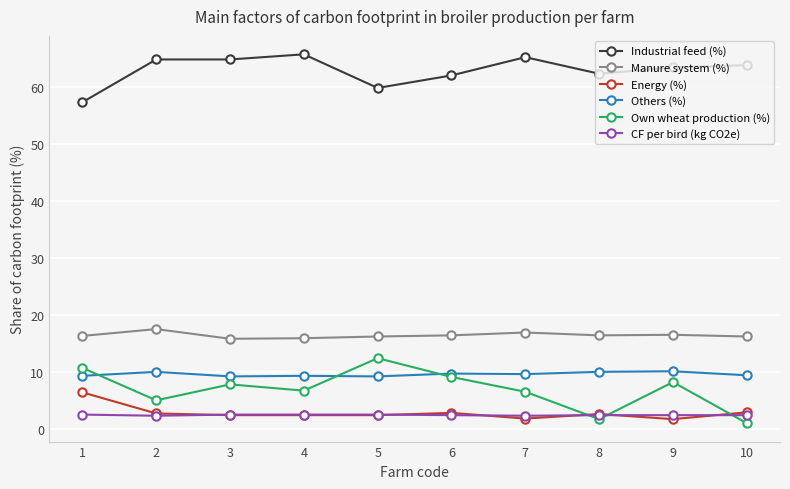

Count the number of data series in this chart.

6